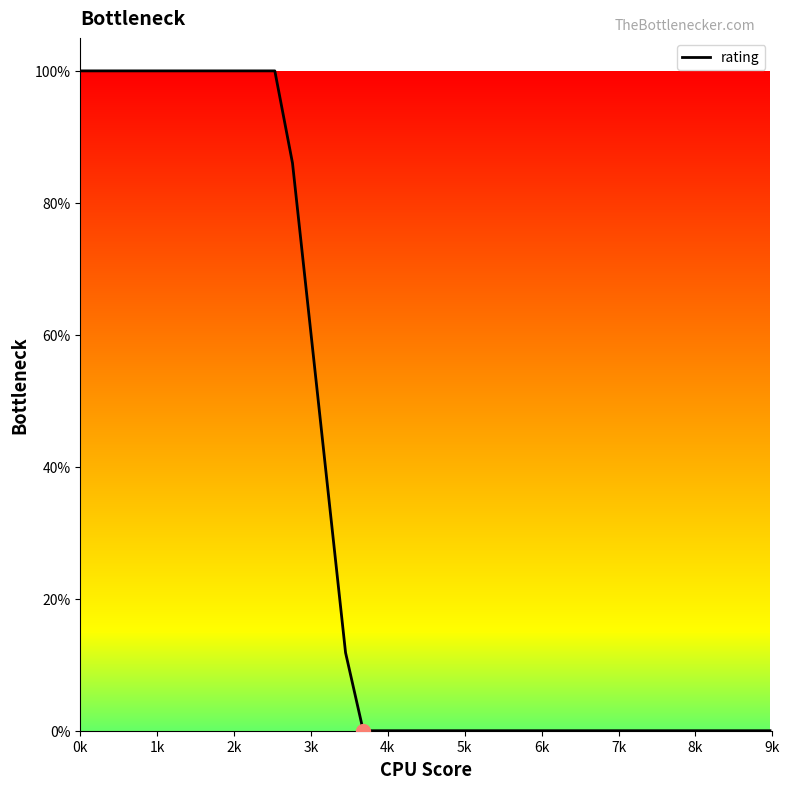

What is the maximum value shown in the chart?

100.0